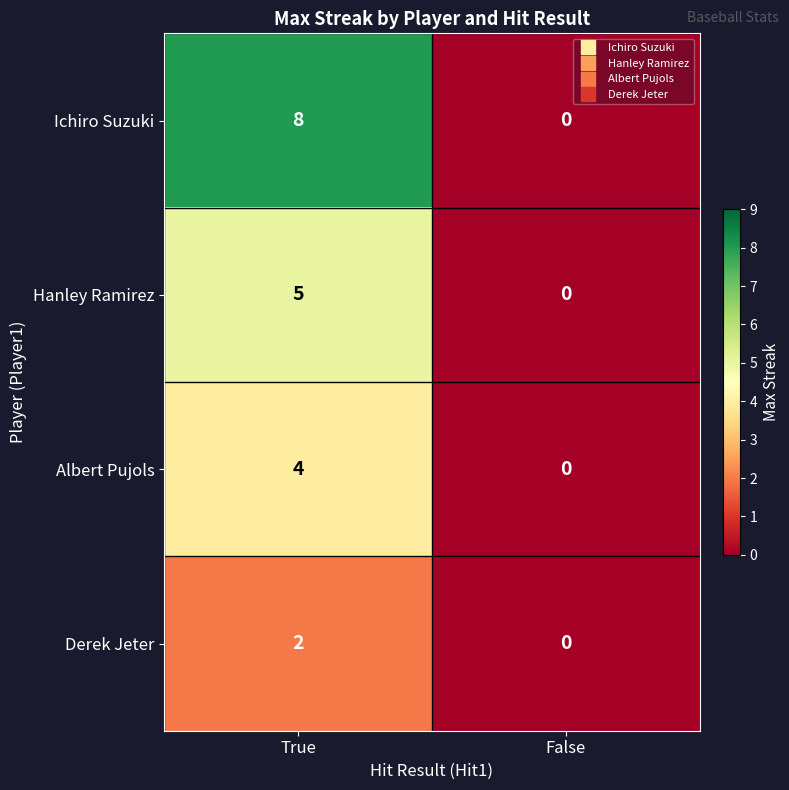

What is the greatest value displayed?

8